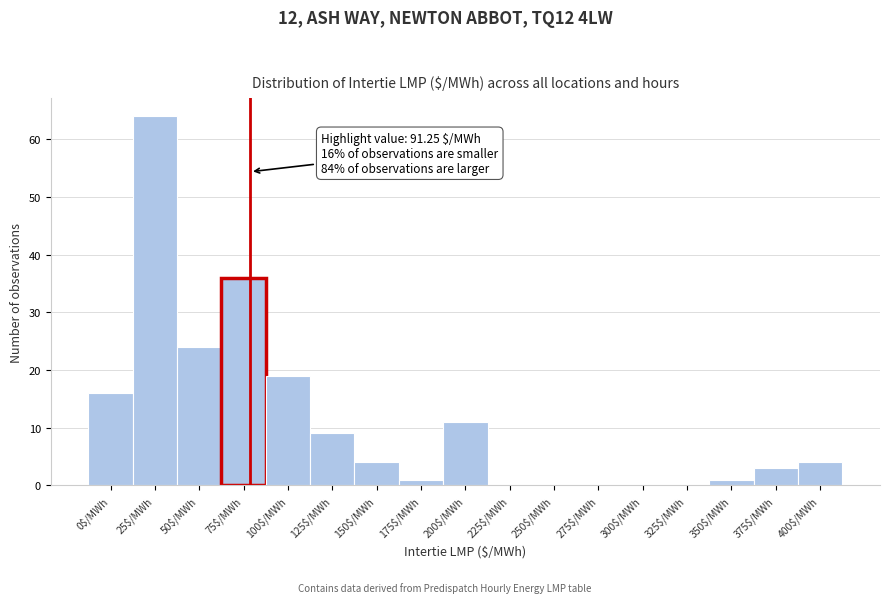

What is the sum of all values?

192